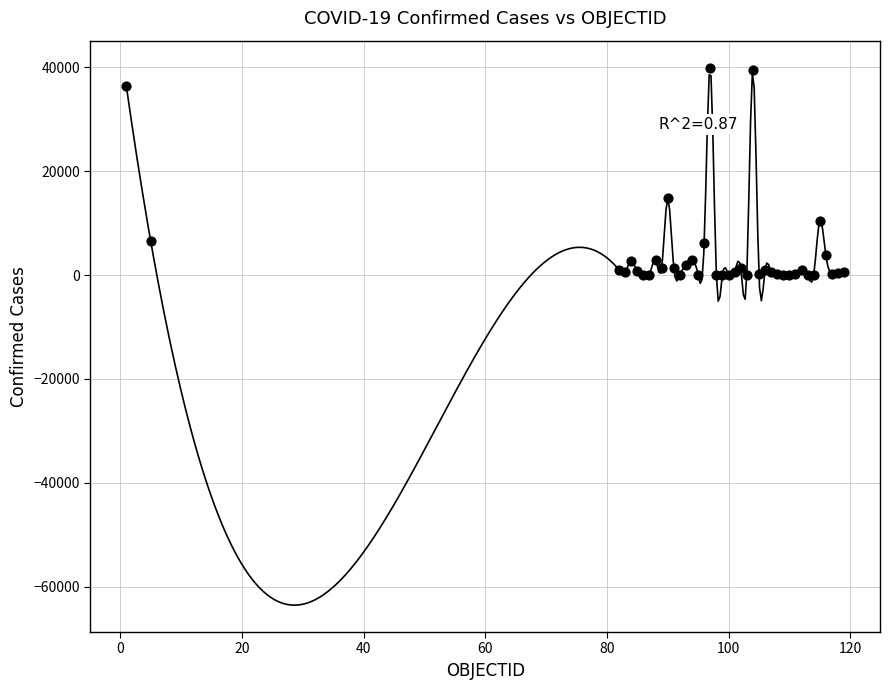

What Y value in the scatter plot is closest to 19994?

14795